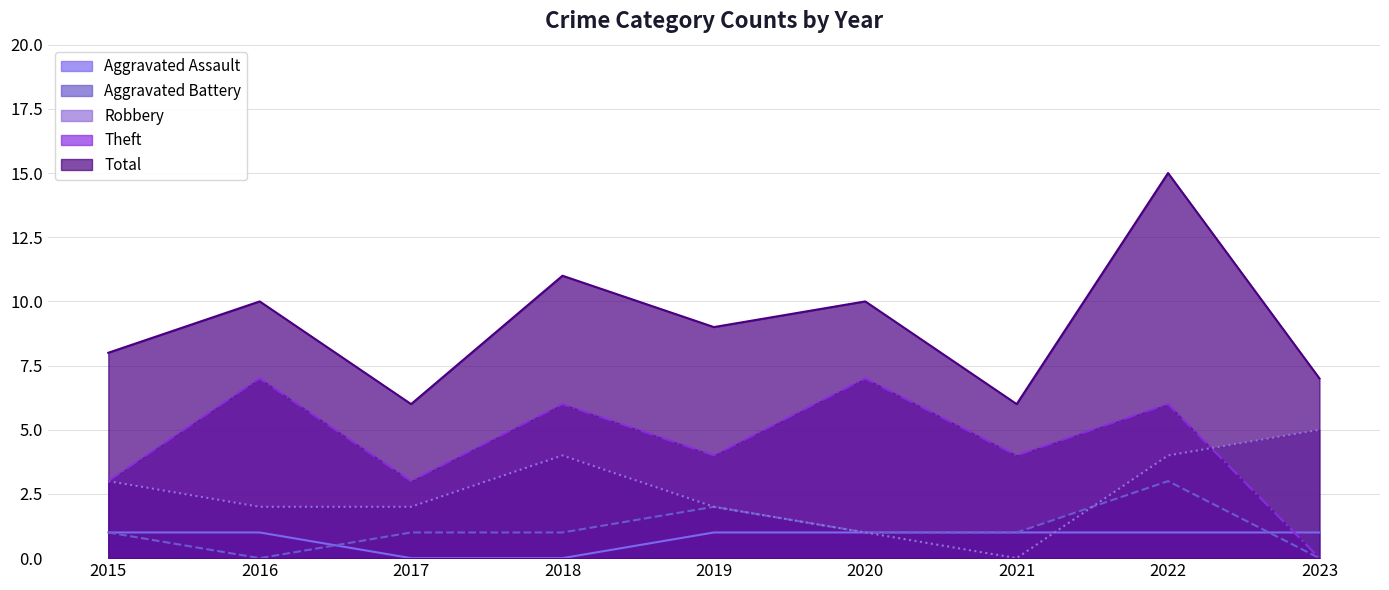

Where is Total nearest to the value 10?

2016